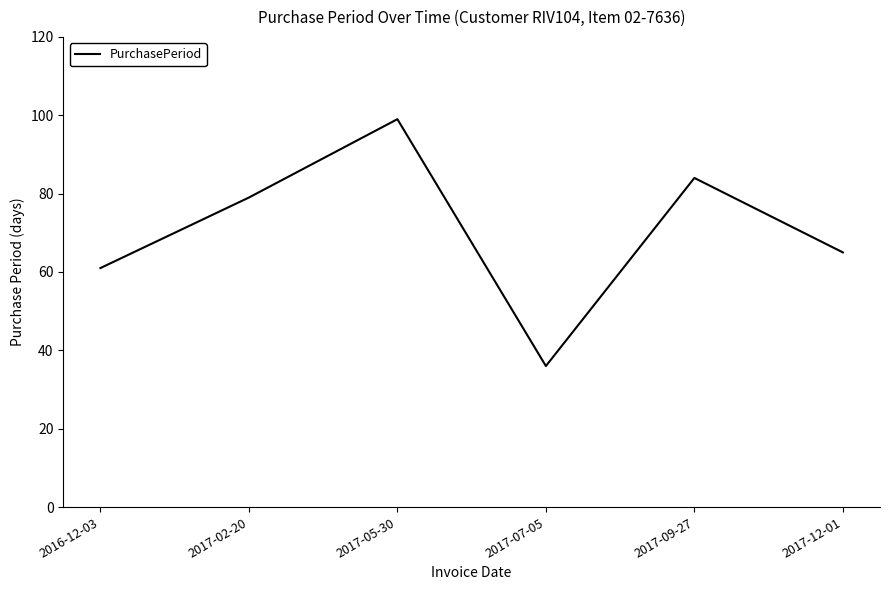

What is the average value?

71